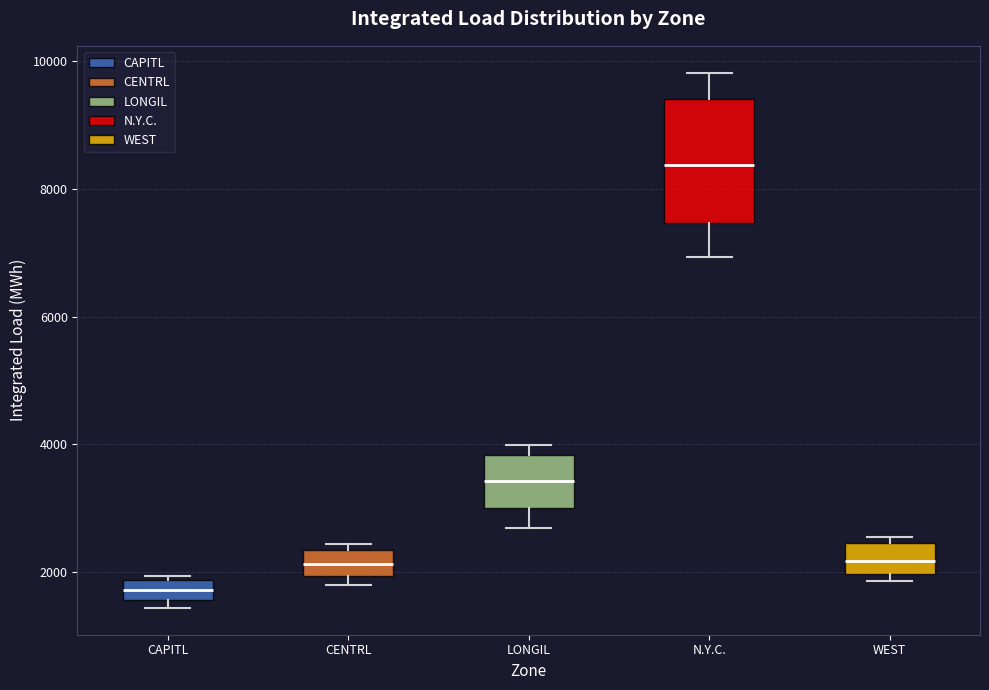

Which box's median line is the lowest?

CAPITL